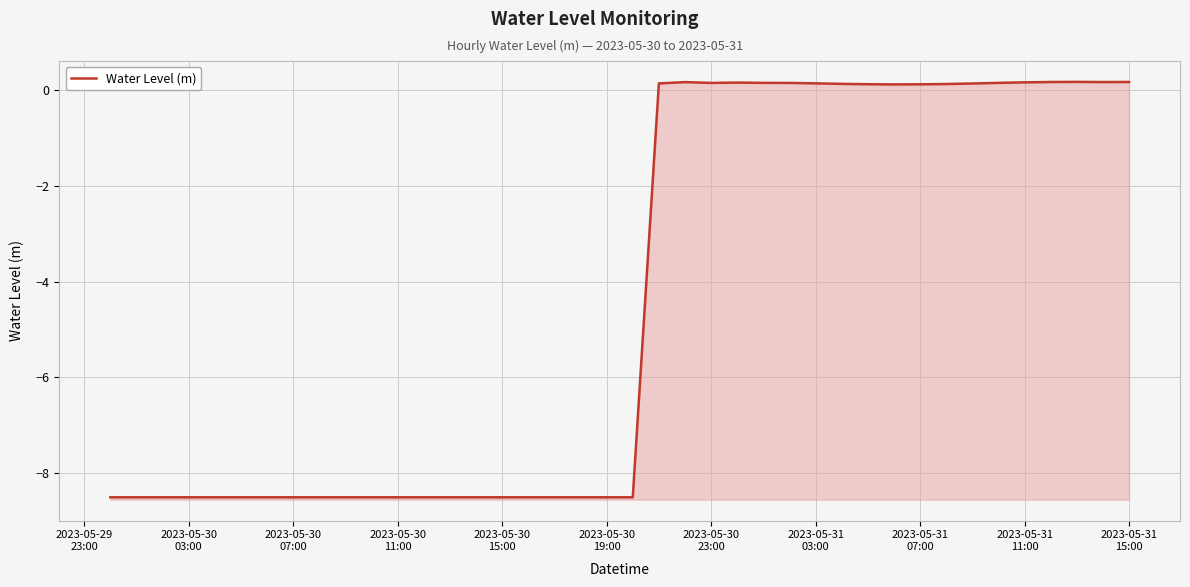

Reading right to left, what are all the values shown in this chart?

0.2	0.2	0.2	0.2	0.2	0.1	0.1	0.1	0.1	0.1	0.1	0.1	0.1	0.1	0.2	0.2	0.1	0.2	0.1	-8.5	-8.5	-8.5	-8.5	-8.5	-8.5	-8.5	-8.5	-8.5	-8.5	-8.5	-8.5	-8.5	-8.5	-8.5	-8.5	-8.5	-8.5	-8.5	-8.5	-8.5